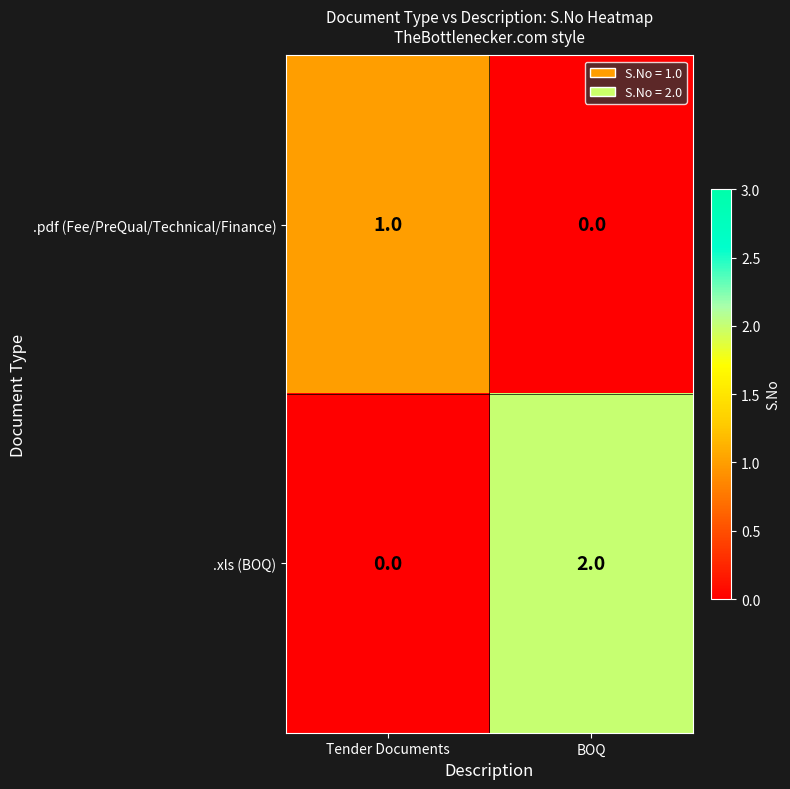

Where is .xls (BOQ) nearest to the value 1?

Tender Documents